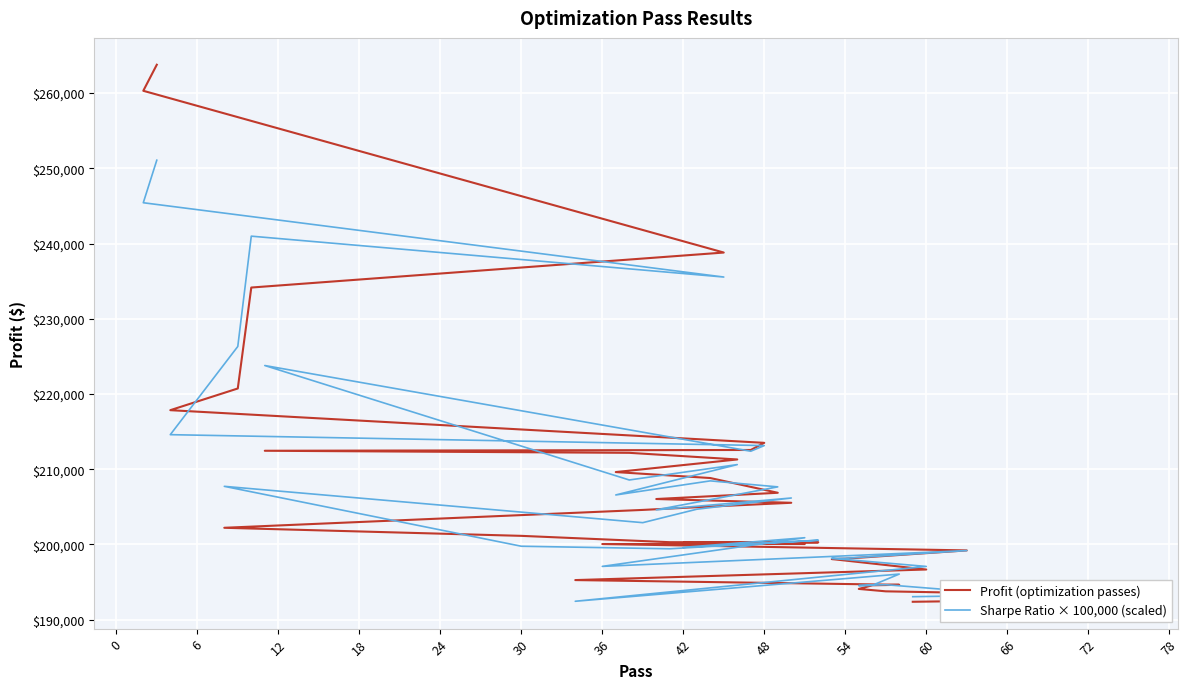

What is the difference between the Sharpe Ratio × 100,000 (scaled) values at 24 and 22?

14985